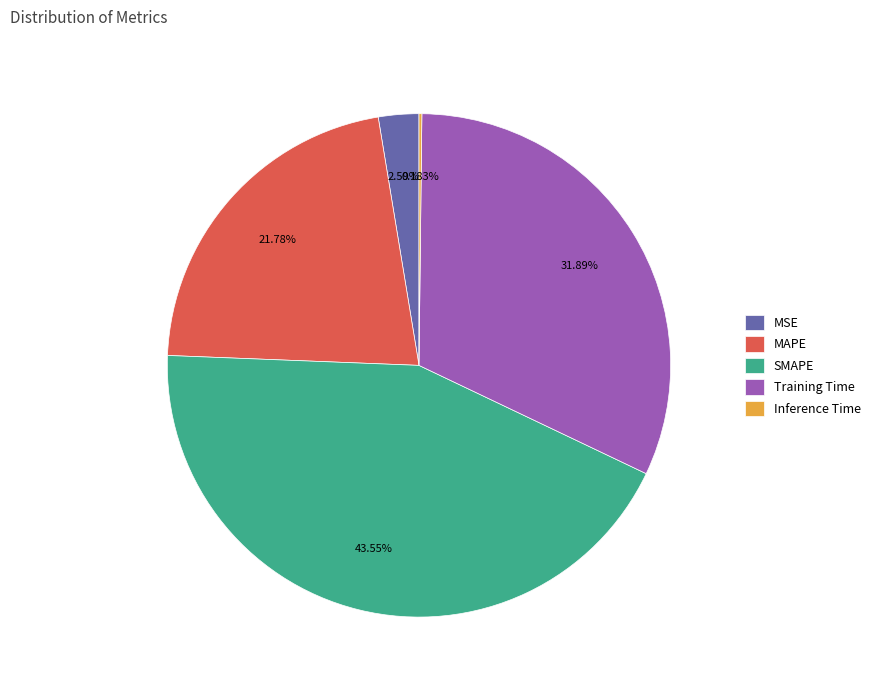

To the nearest percent, what is the average slice percentage?

20%